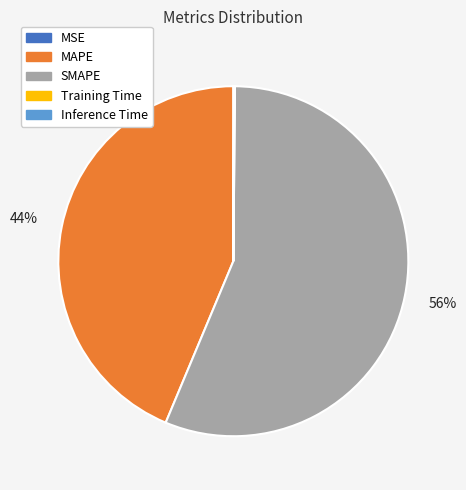

To the nearest percent, what is the difference between the largest and smallest slice percentages?

56%